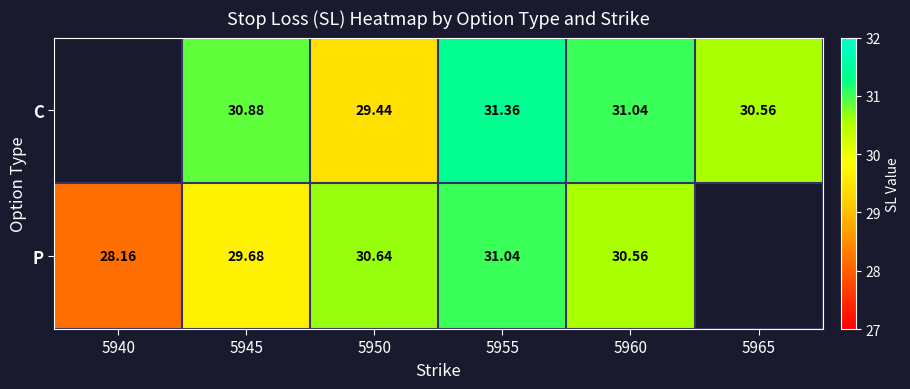

How many data points does each series have?

6